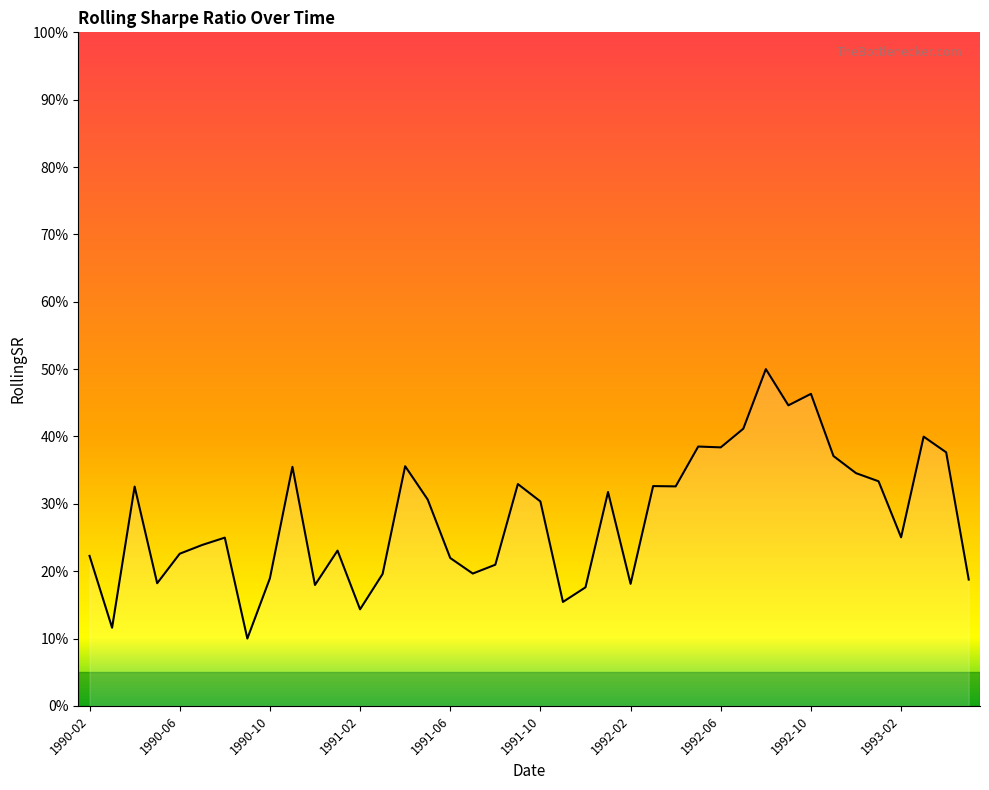

Is this an area chart (filled region under the line)?

Yes